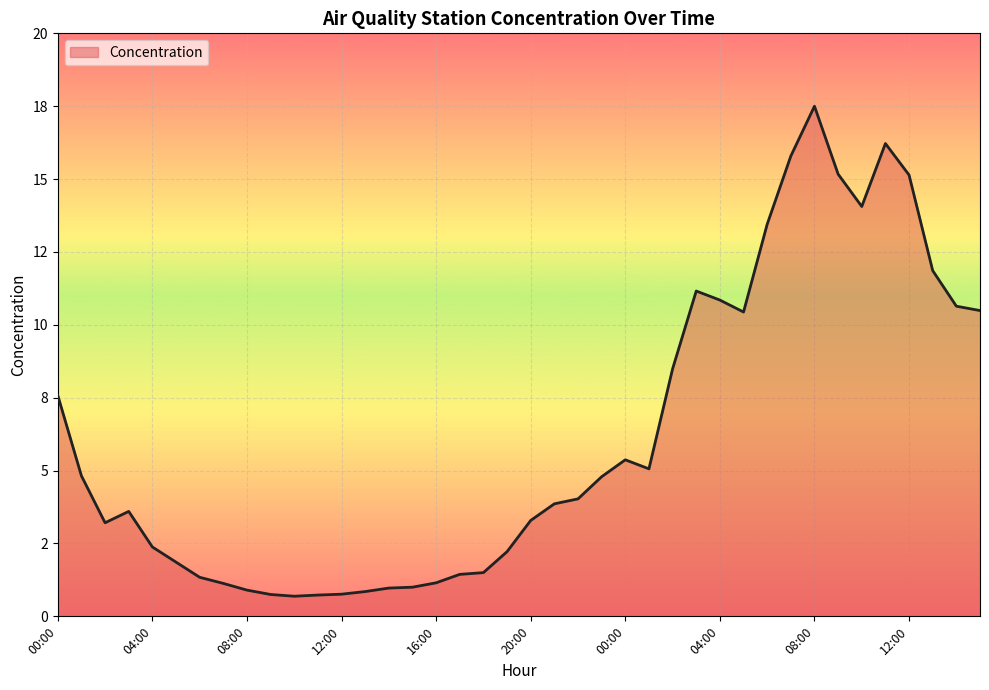

Does the chart display data point markers on the line(s)?

No